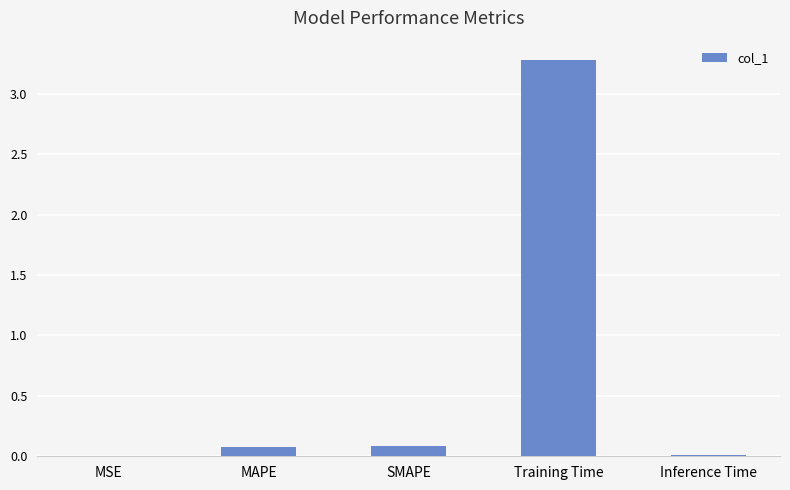

What is the difference between the values at Training Time and MAPE?

3.2